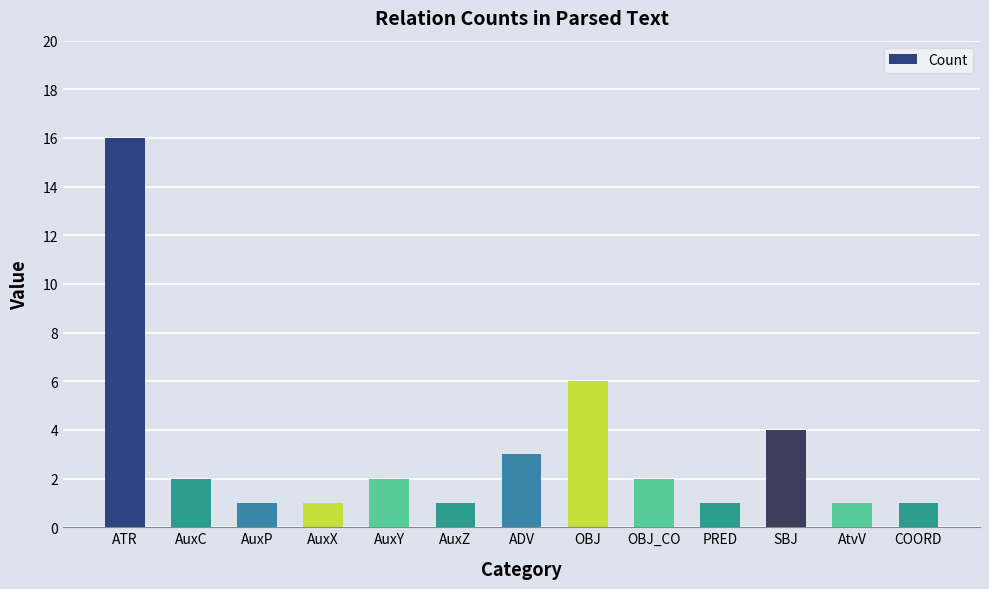

True or false: the data shows 3 at OBJ_CO.

False